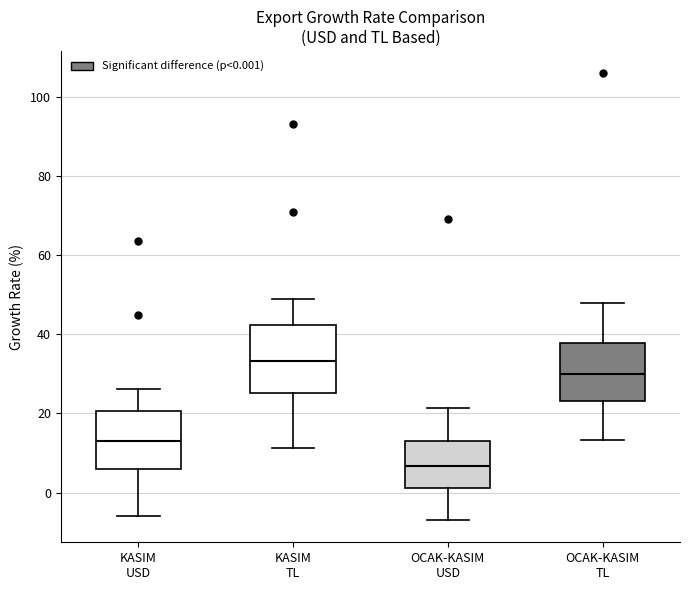

Which box is the tallest, from its lower edge to its upper edge?

KASIM TL